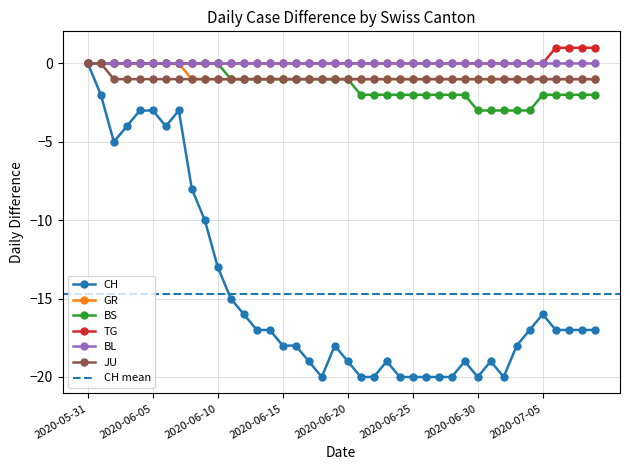

The JU series shows -1 at 2020-06-05. True or false?

True